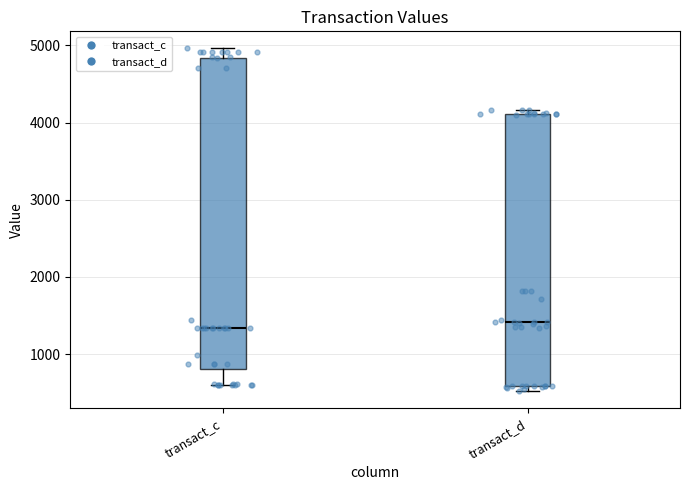

Where is the upper edge of the box for transact_d on the y-axis? The values are not printed on the chart, so give them approximately, as read against the axis.

4100